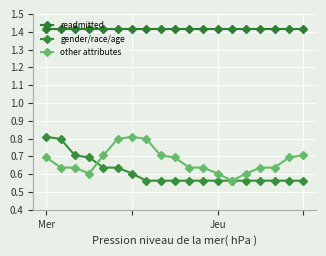

How many lines are shown in the chart?

3